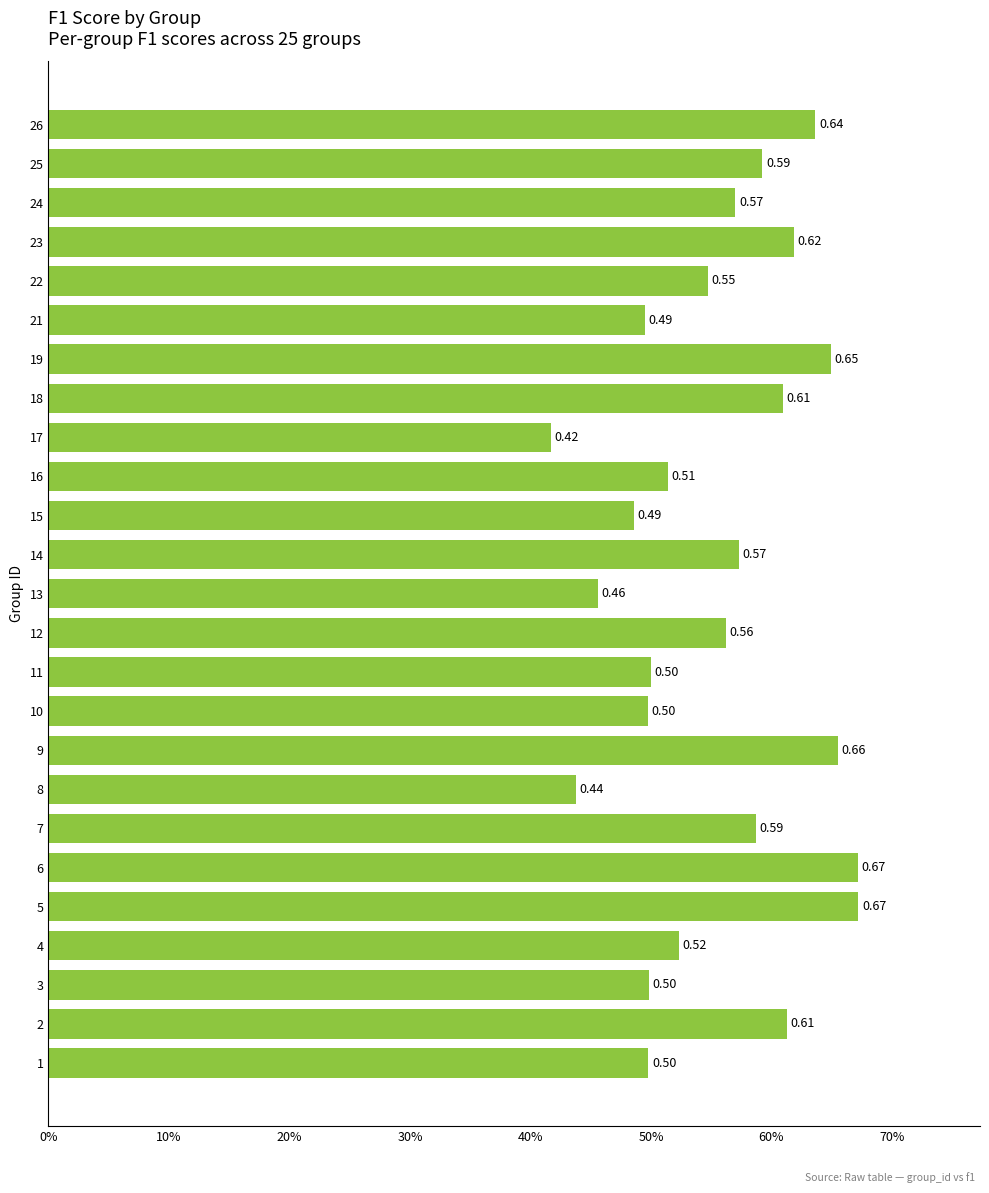

Are the bars grouped side by side (vs. stacked)?

No